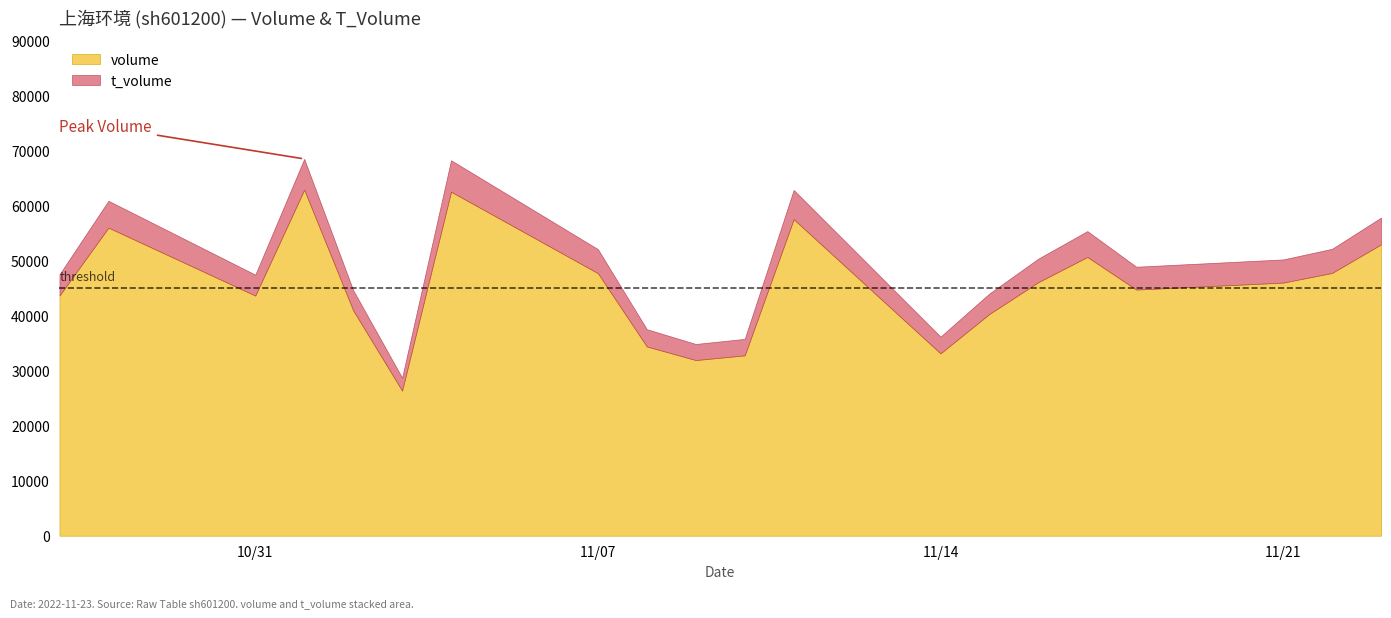

True or false: t_volume and volume intersect in this chart.

False